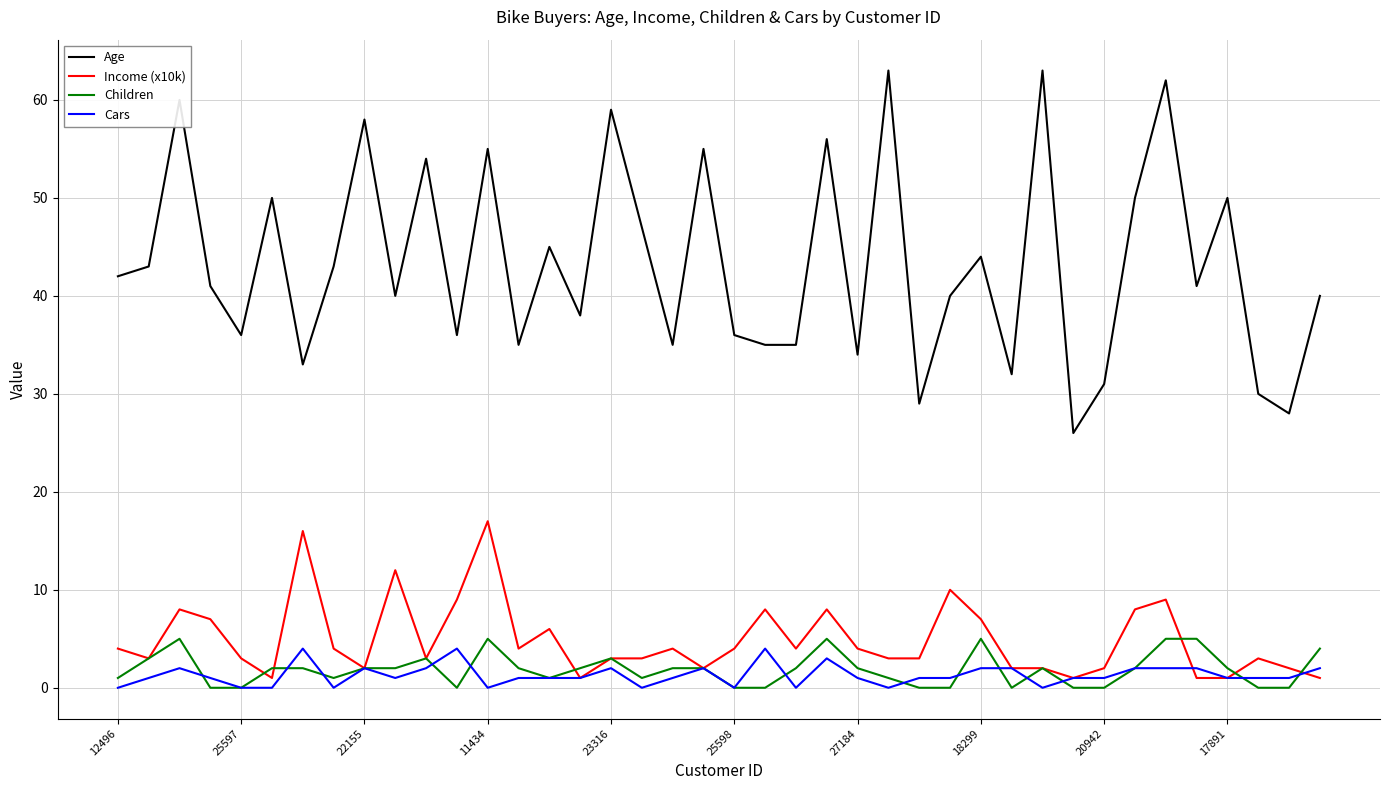

Which series has the largest range (max minus min)?

Age